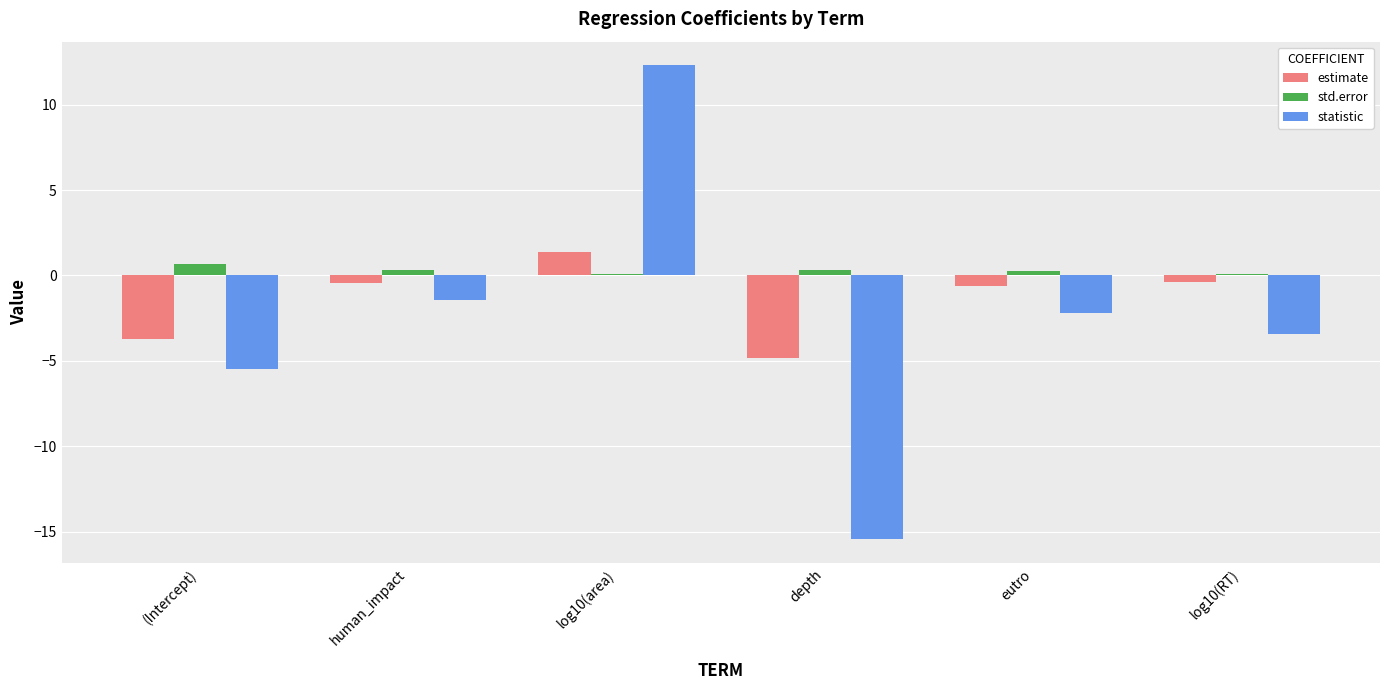

How many bars are there in total?

18